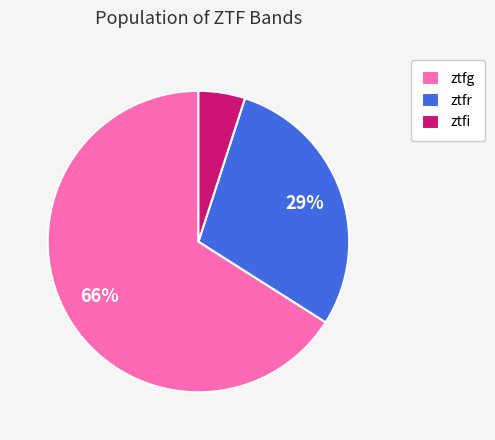

Which has a higher value, ztfr or ztfg?

ztfg